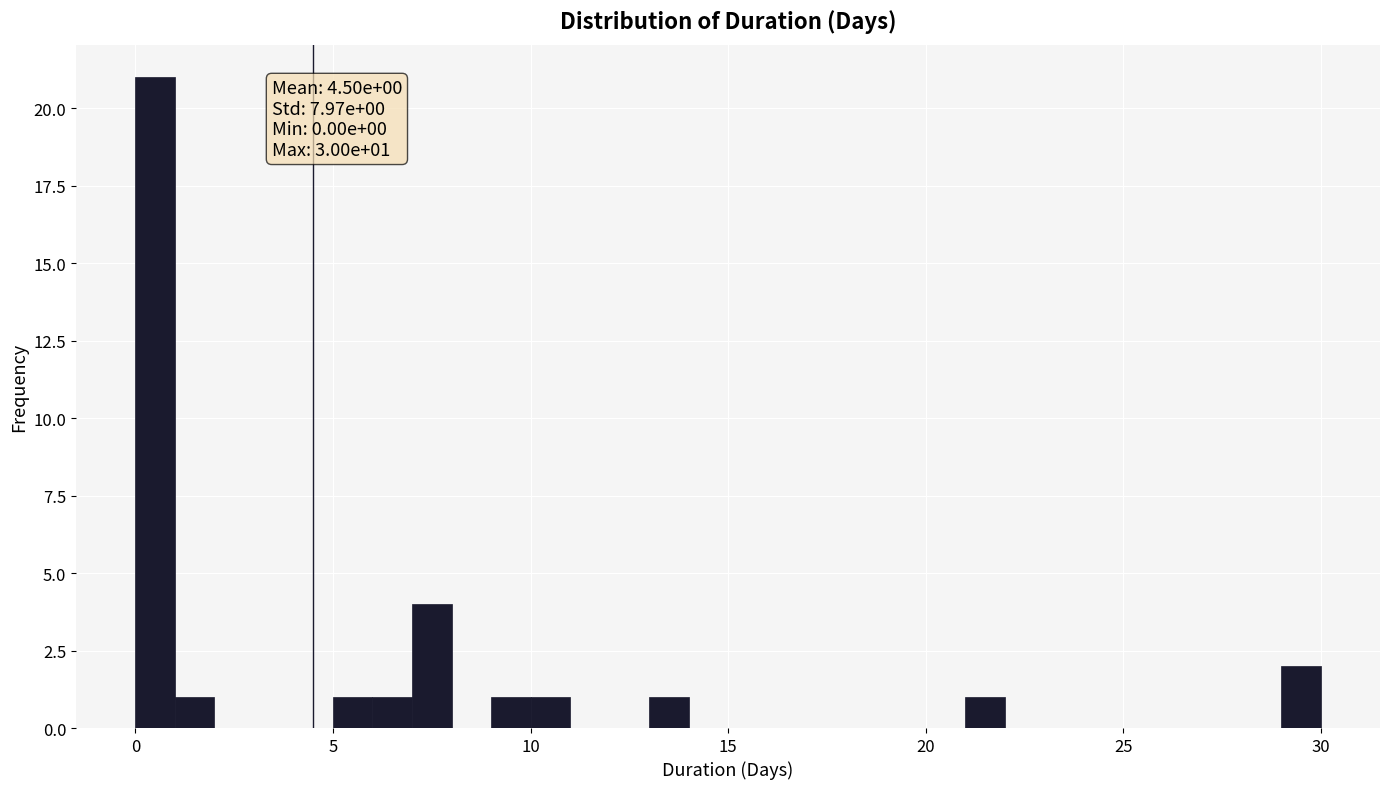

Read against the x-axis, roughly where is the centre of the tallest bar?

0.5